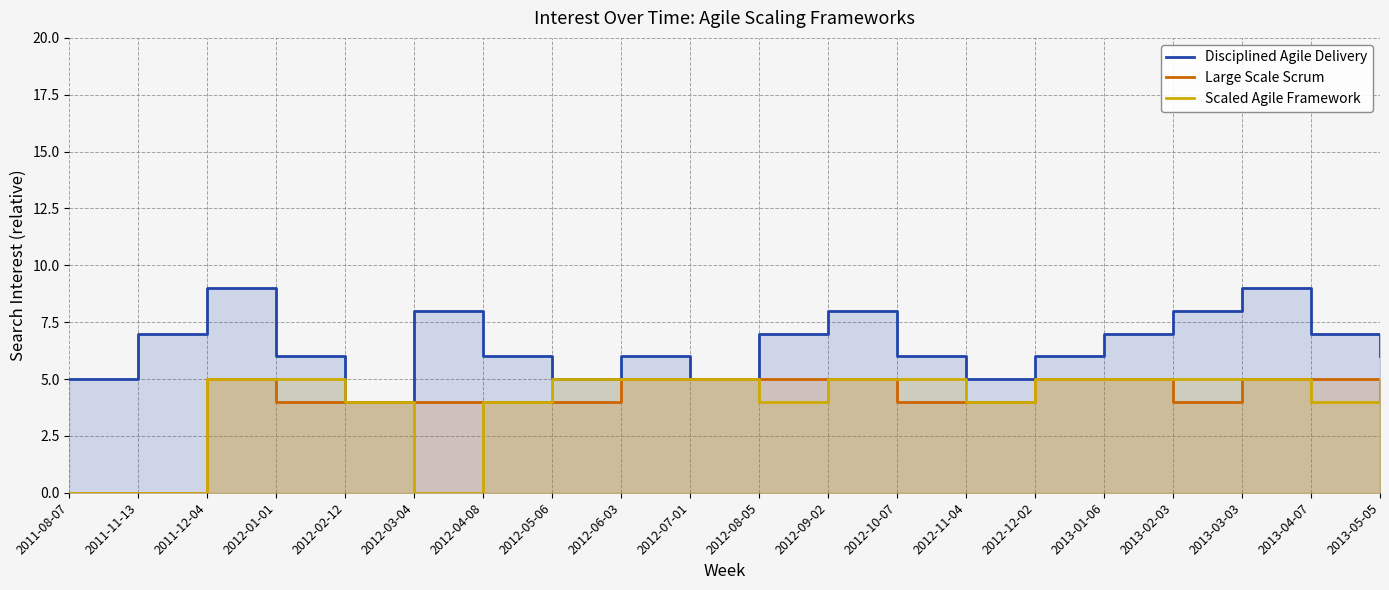

Where is Disciplined Agile Delivery nearest to the value 6?

2012-01-01